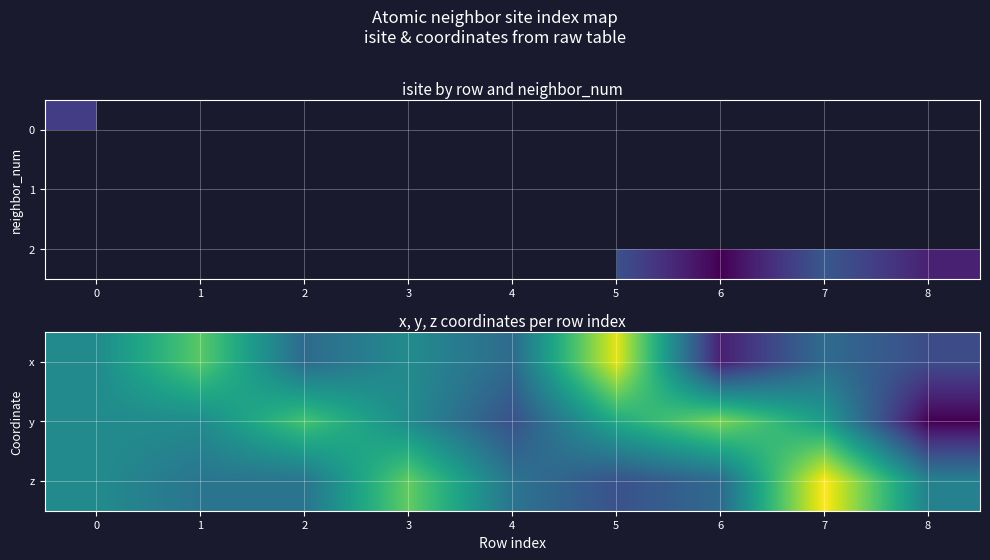

List the series in order of their overall mean, highest first.

z, y, x